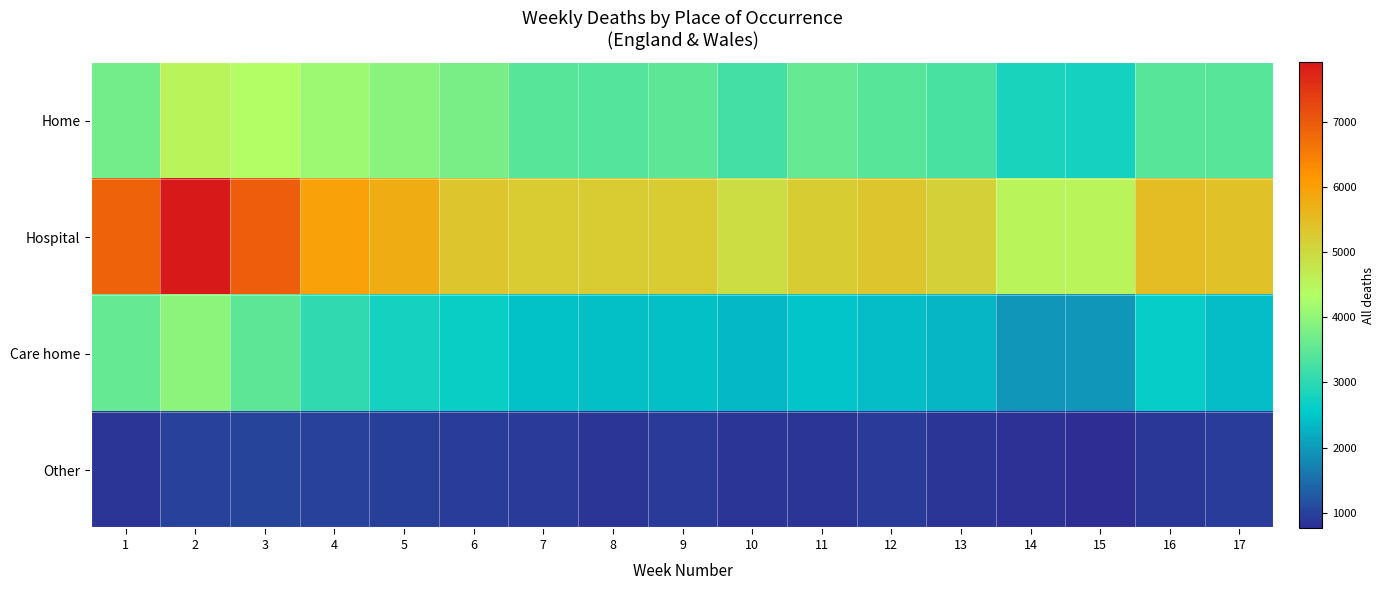

What is the total value across all series at 8?

11952